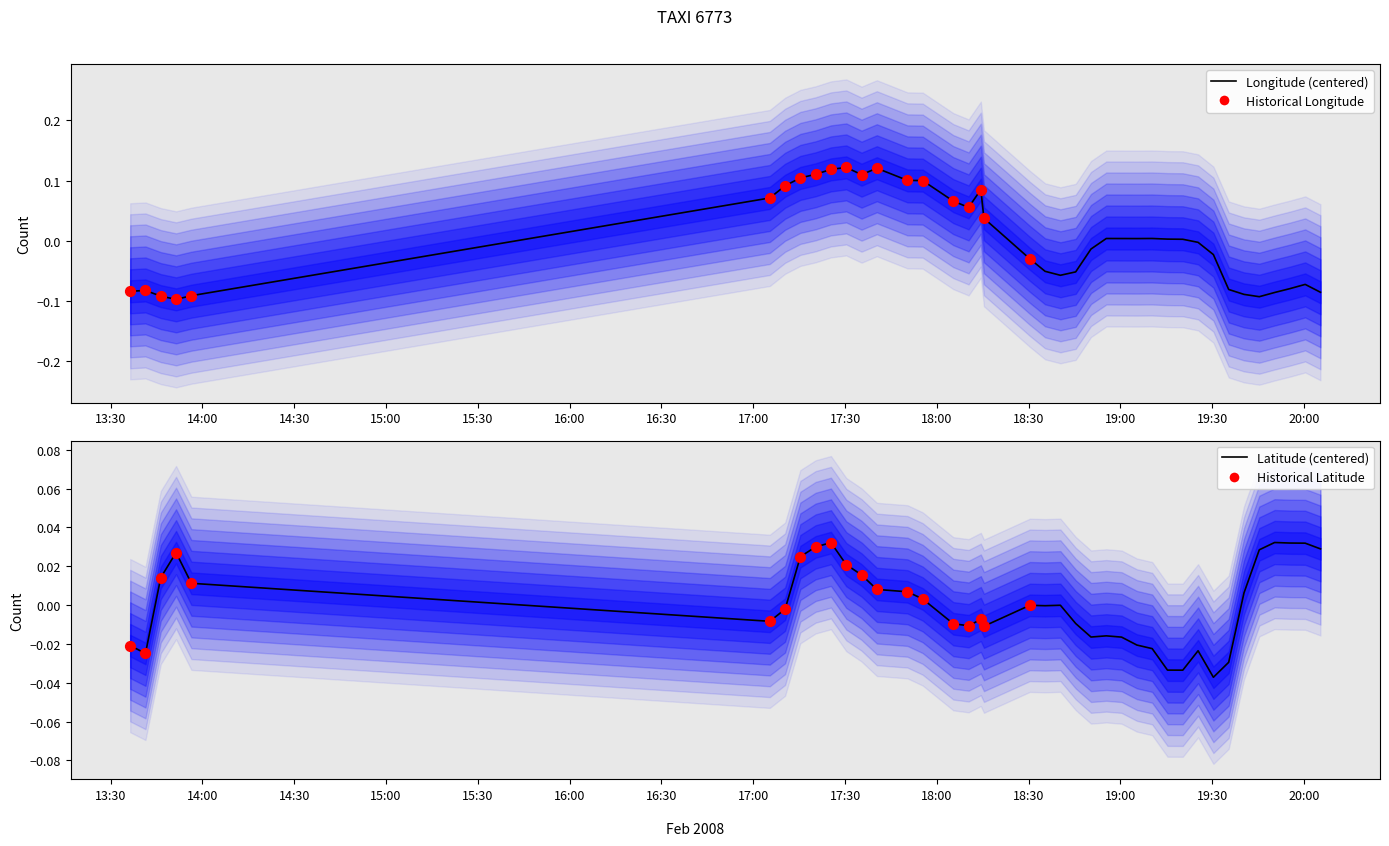

Which series reaches the maximum Y coordinate?

lon